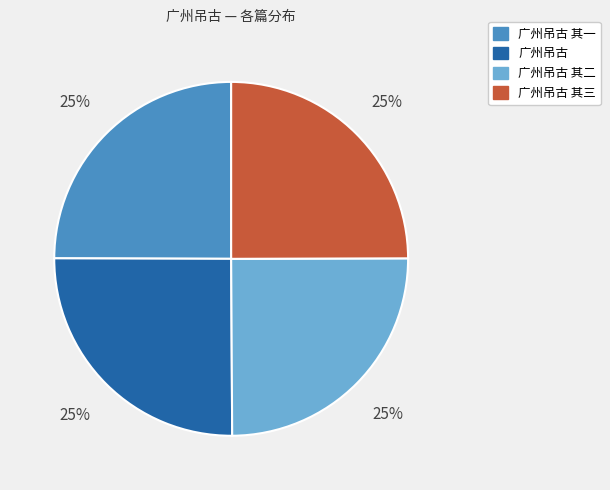

To the nearest percent, what is the average slice percentage?

25%